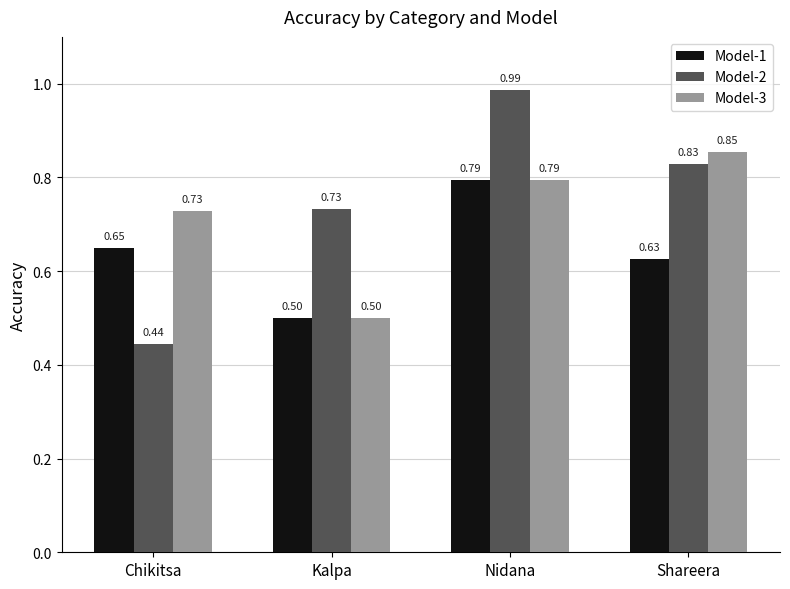

Which series has the largest total across all categories?

Model-2